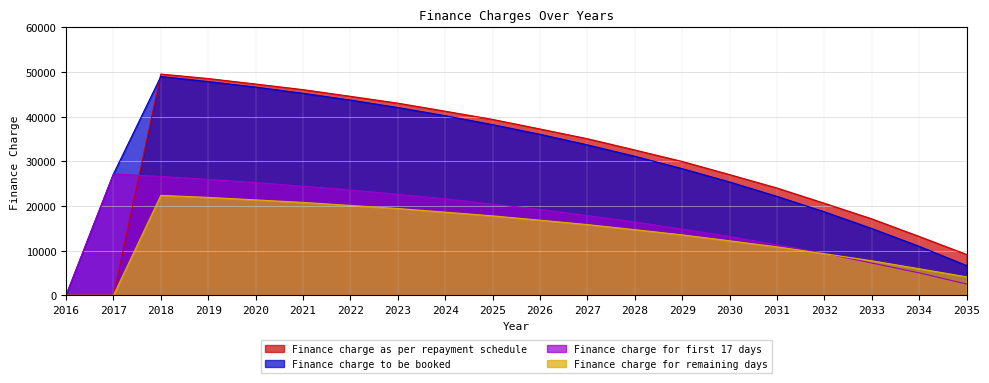

Reading left to right, extract all data points from this chart.

Finance charge as per repayment schedule: 0.0	0.0	49545.6	48536.5	47307.2	46053.3	44554.4	43025.5	41224.0	39386.5	37246.0	35062.7	32543.0	29972.8	27029.1	24026.6	20609.7	17124.5	13179.8	9156.2
Finance charge to be booked: 0.0	27170.1	48992.2	47862.4	46619.6	45231.3	43716.0	42037.6	40216.3	38212.7	36048.7	33680.9	31133.5	28358.5	25382.6	22152.8	18698.4	14961.3	10973.3	6670.5
Finance charge for first 17 days: 0.0	27170.1	26616.8	25942.7	25255.1	24433.1	23594.6	22606.7	21599.0	20425.2	19228.0	17846.1	16436.7	14822.4	13175.9	11302.1	9390.8	7227.6	5021.1	2535.4
Finance charge for remaining days: 0.0	0.0	22375.4	21919.7	21364.5	20798.3	20121.3	19430.9	18617.3	17787.4	16820.8	15834.8	14696.8	13536.1	12206.7	10850.7	9307.6	7733.6	5952.2	4135.1